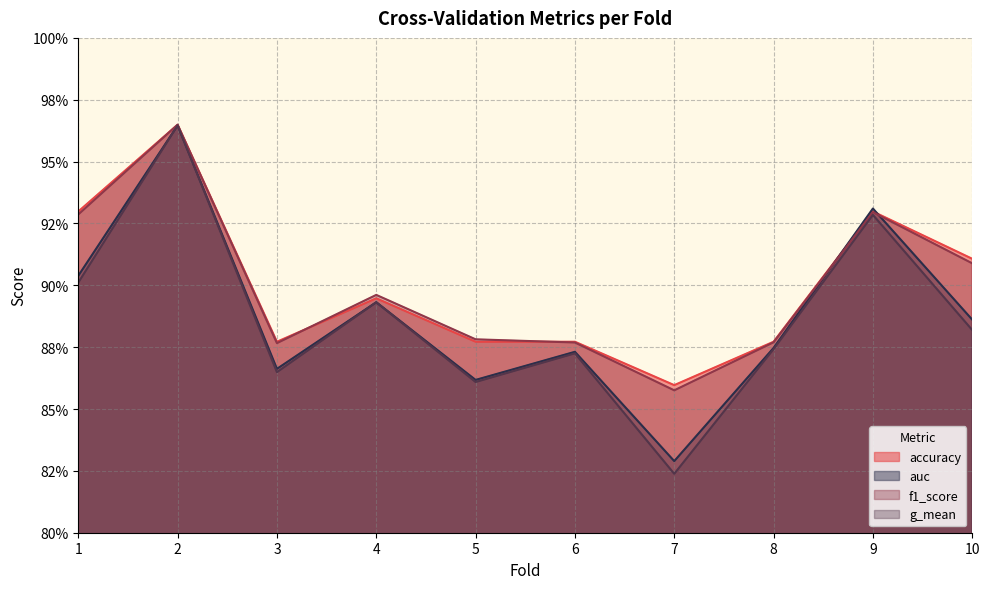

Which series ends up on top after the final intersection of accuracy and auc?

accuracy